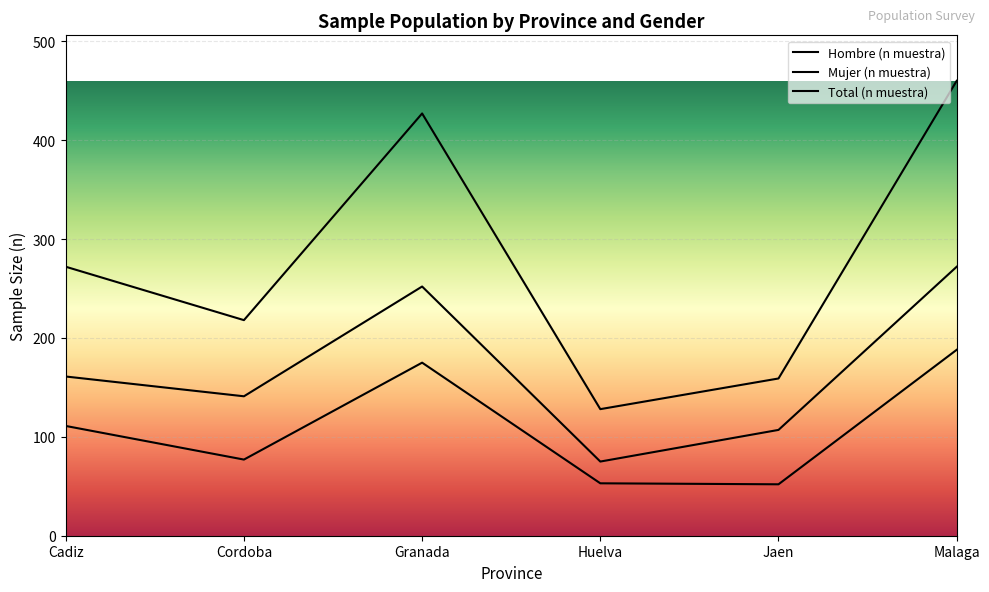

True or false: Total (n muestra) has a value of 128 at Huelva.

True